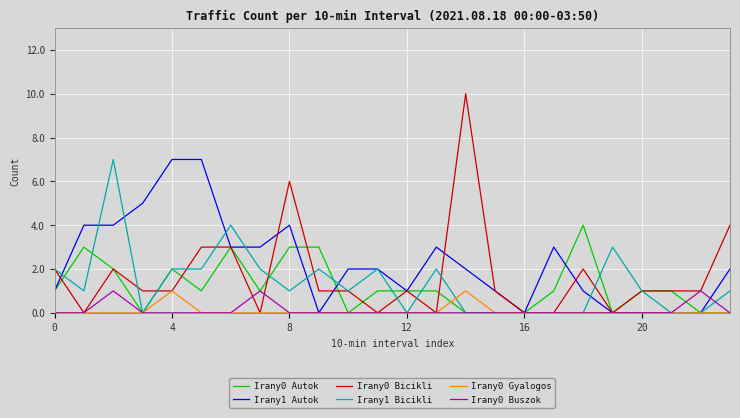

Which series has the largest total across all categories?

Irany1 Autok